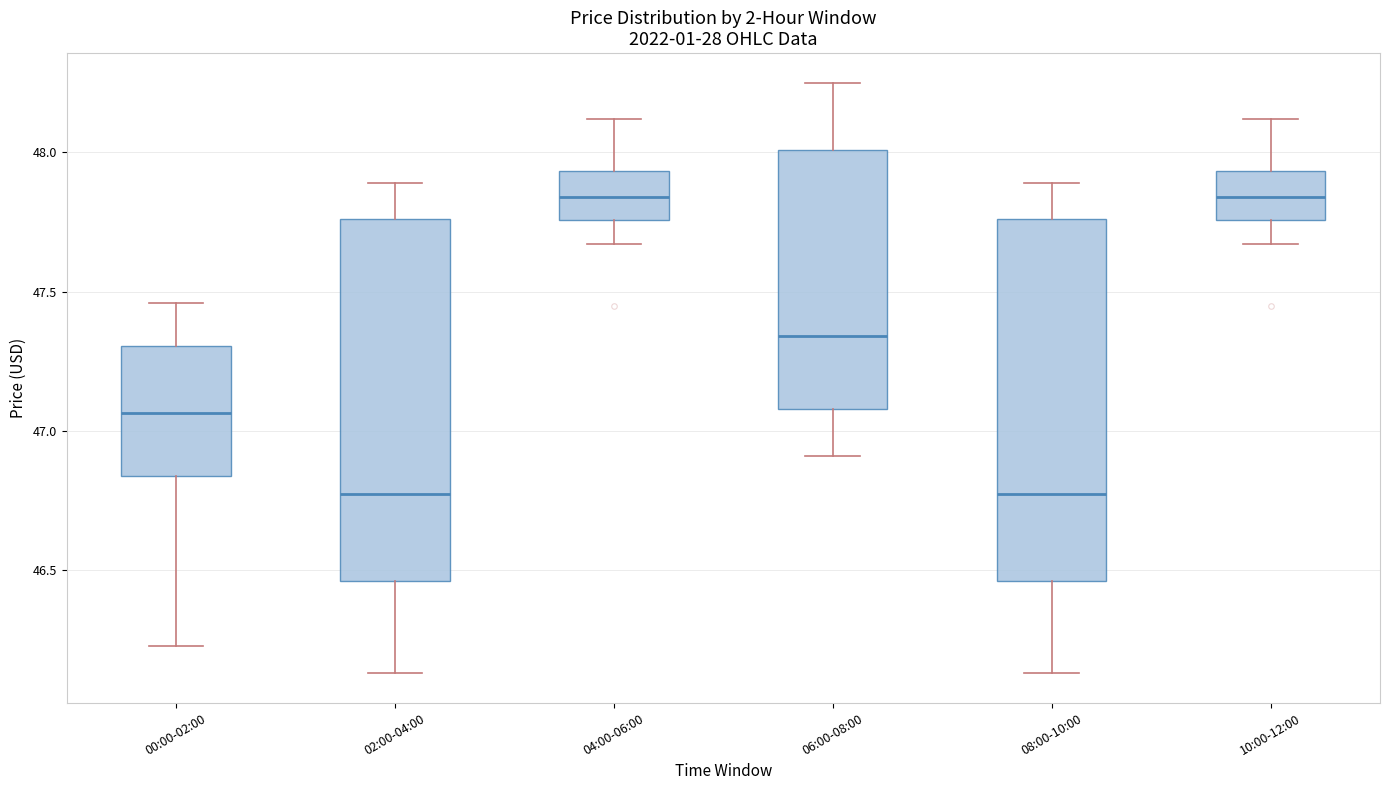

Reading left to right, read every box against the y-axis: the position of its median line, the range the box covers, and the ends of its whiskers. The values are not printed on the chart, so give them approximately, as read against the axis.

00:00-02:00: median 47.05, box 46.85 to 47.30, whiskers 46.25 to 47.45
02:00-04:00: median 46.80, box 46.45 to 47.75, whiskers 46.15 to 47.90
04:00-06:00: median 47.85, box 47.75 to 47.95, whiskers 47.65 to 48.10
06:00-08:00: median 47.35, box 47.10 to 48.00, whiskers 46.90 to 48.25
08:00-10:00: median 46.80, box 46.45 to 47.75, whiskers 46.15 to 47.90
10:00-12:00: median 47.85, box 47.75 to 47.95, whiskers 47.65 to 48.10